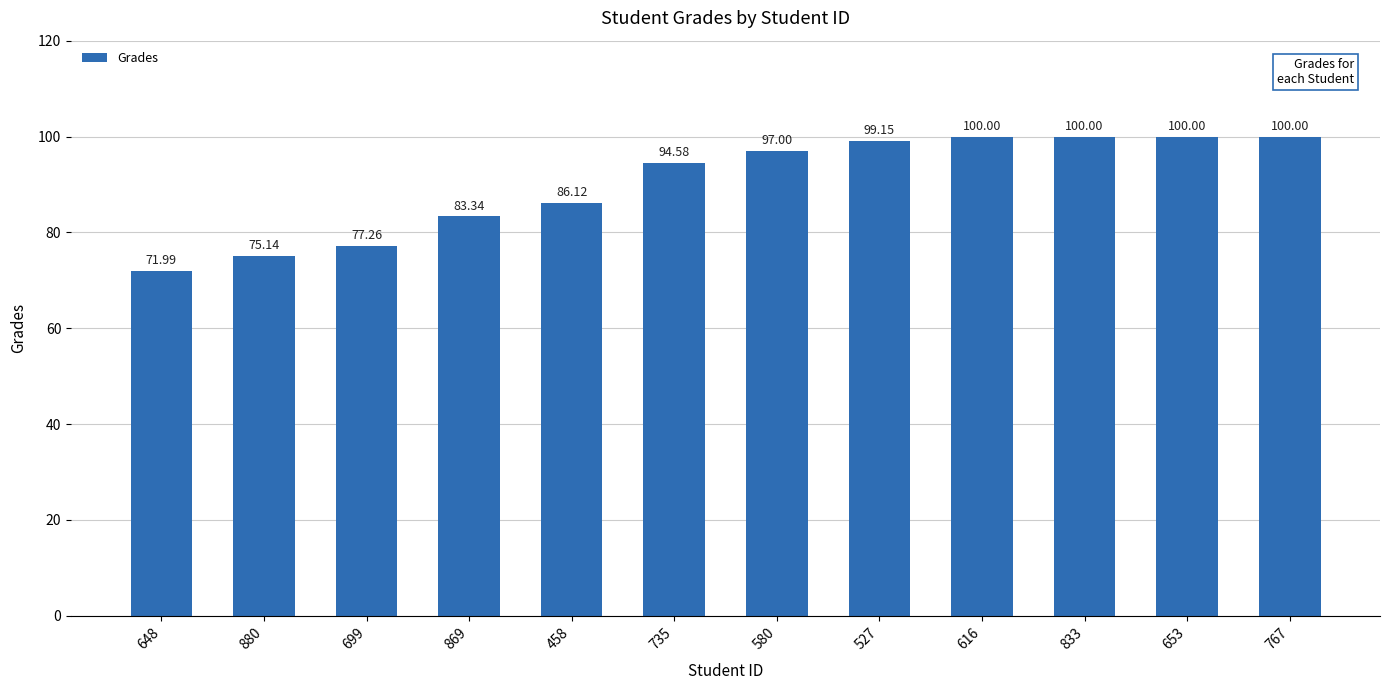

Reading left to right, list all the values displayed in this chart.

648=72.0	880=75.1	699=77.3	869=83.3	458=86.1	735=94.6	580=97.0	527=99.2	616=100.0	833=100.0	653=100.0	767=100.0